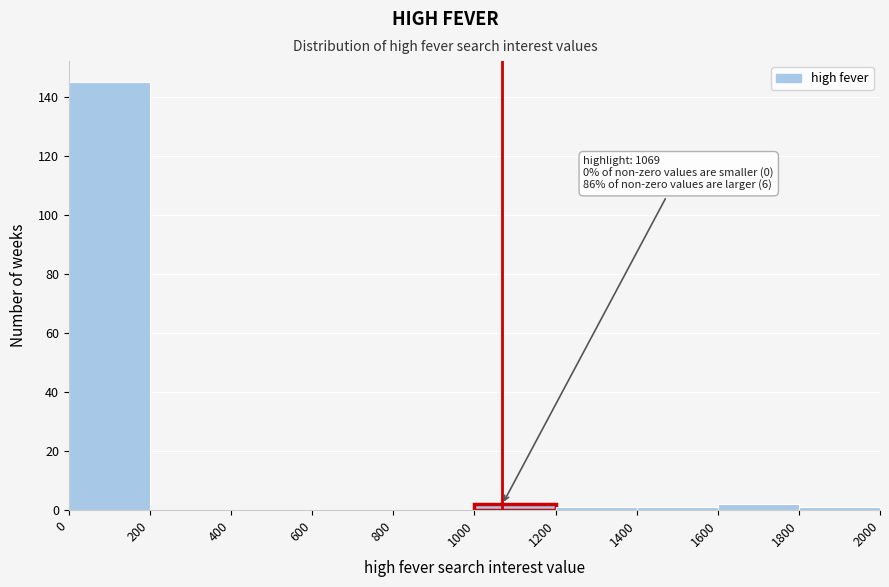

Which range on the x-axis has the tallest bar?

0 to 200